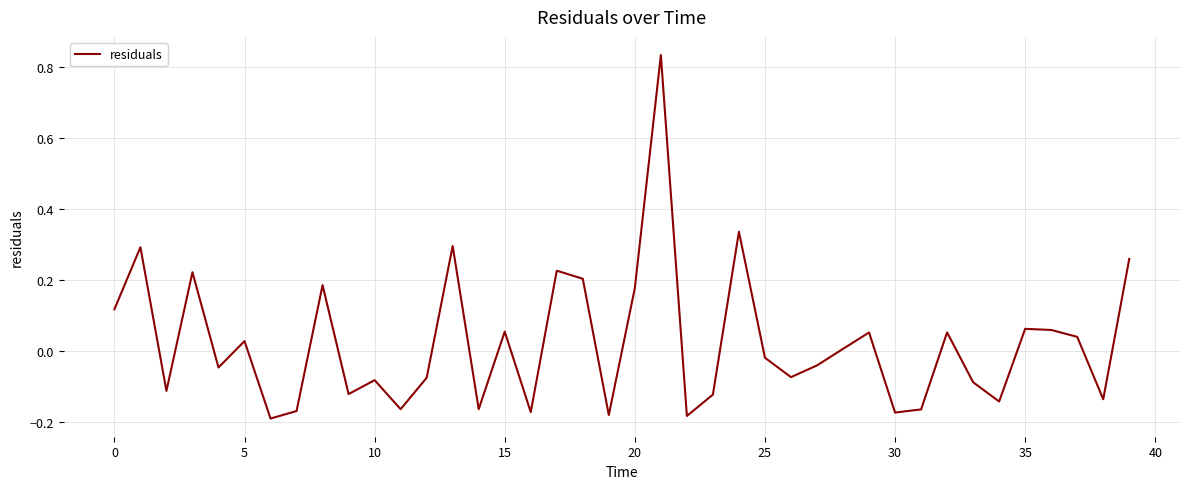

Does the chart have visible grid lines?

Yes